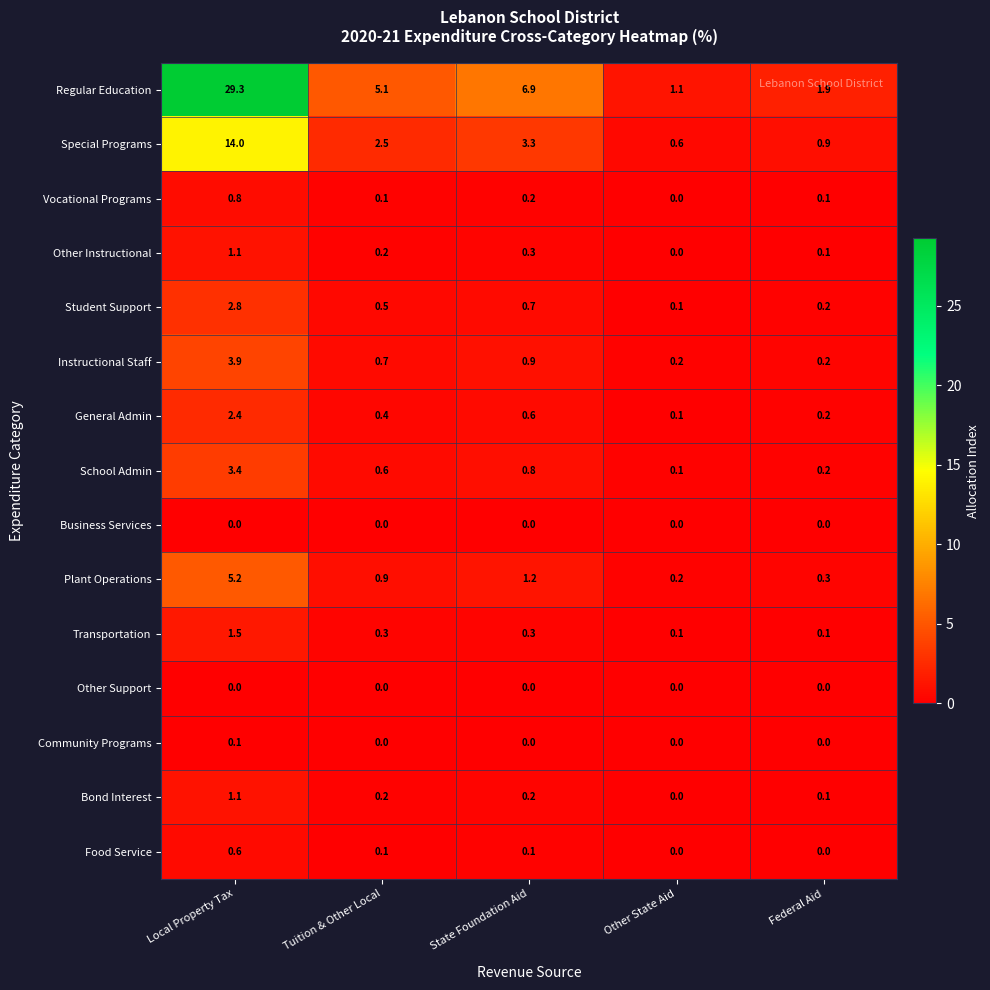

What is the maximum value shown in the chart?

29.3